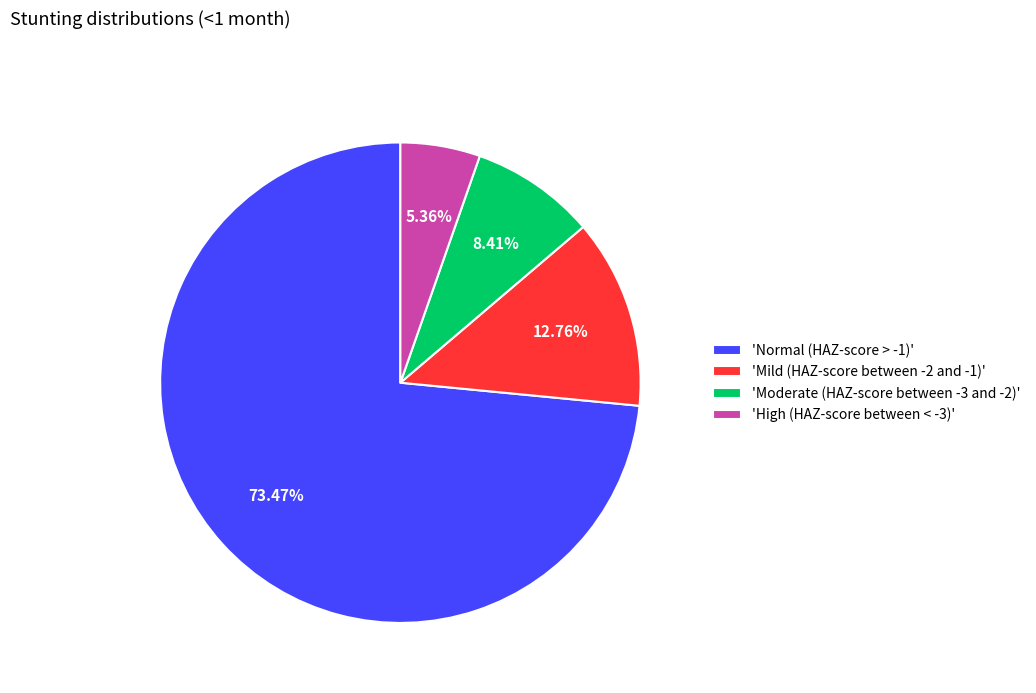

Which category has the smallest portion of the pie?

'High (HAZ-score between < -3)'